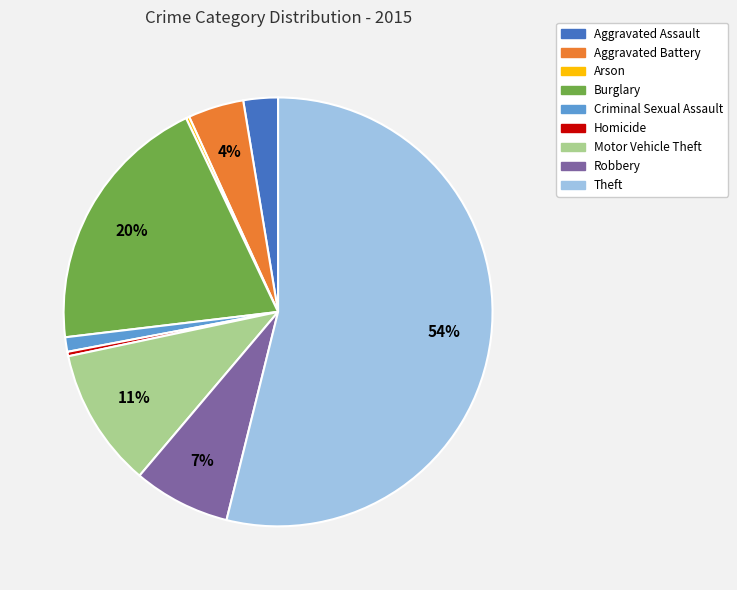

Does any single category account for the majority?

Yes